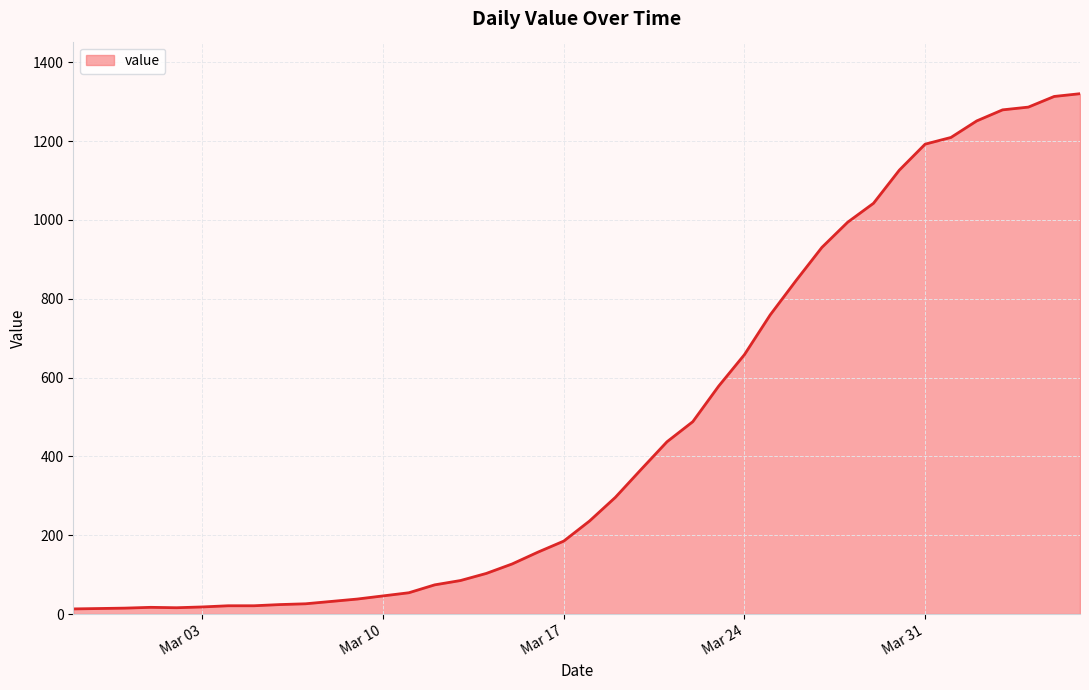

What is the maximum value shown in the chart?

1320